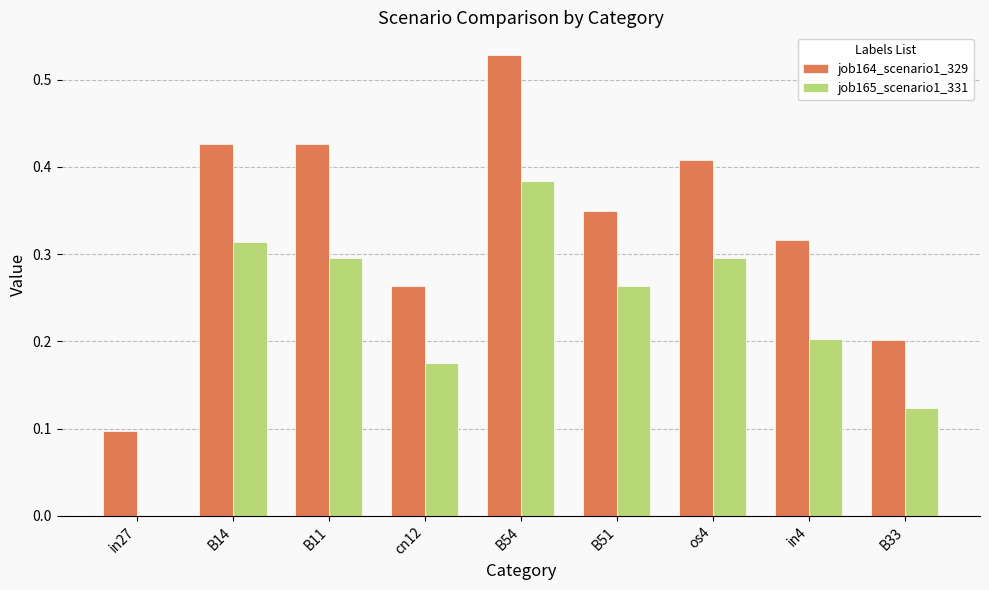

What is the sum of the job164_scenario1_329 values at B33 and B51?

0.6